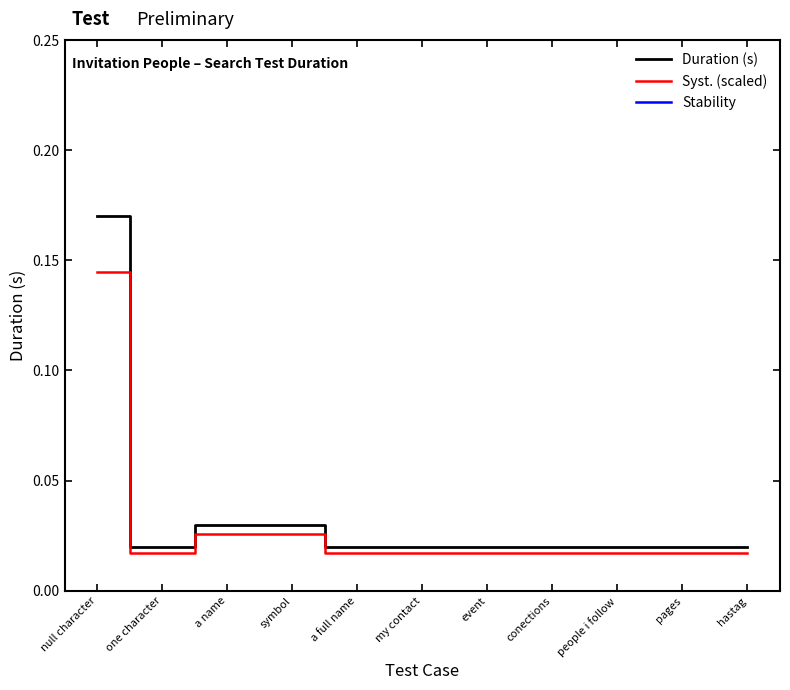

Which series has the widest spread of values?

Duration (s)